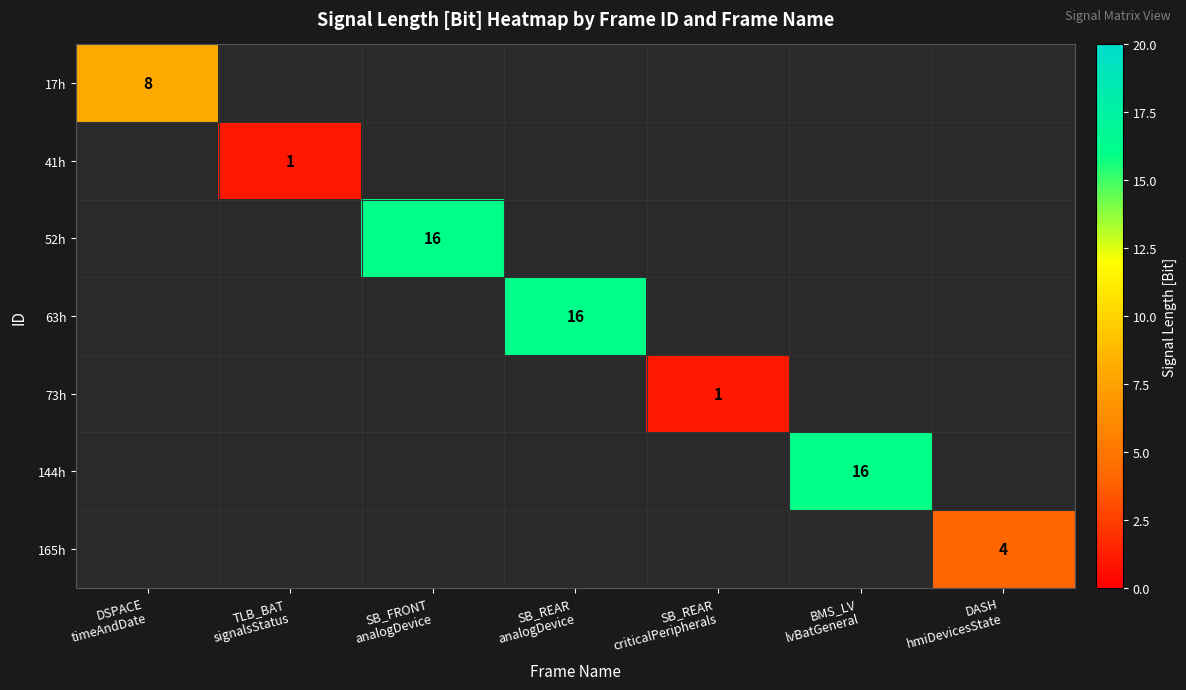

At which category is the sum across all series the highest?

SB_FRONT
analogDevice